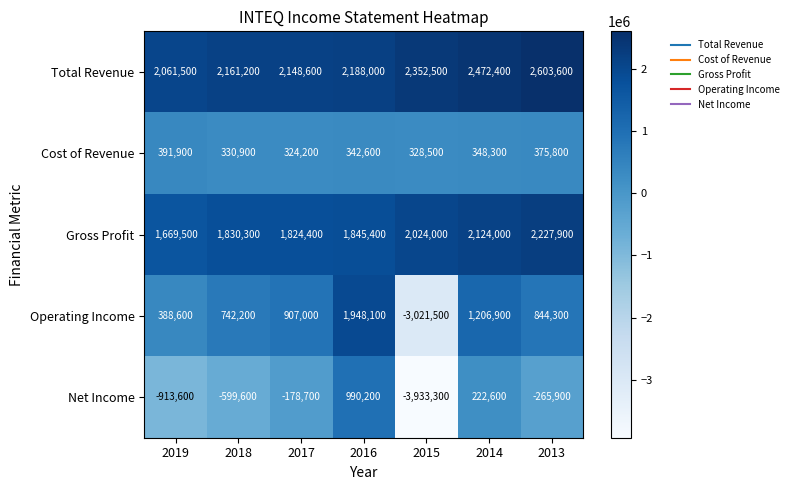

Count the number of categories in the chart.

7